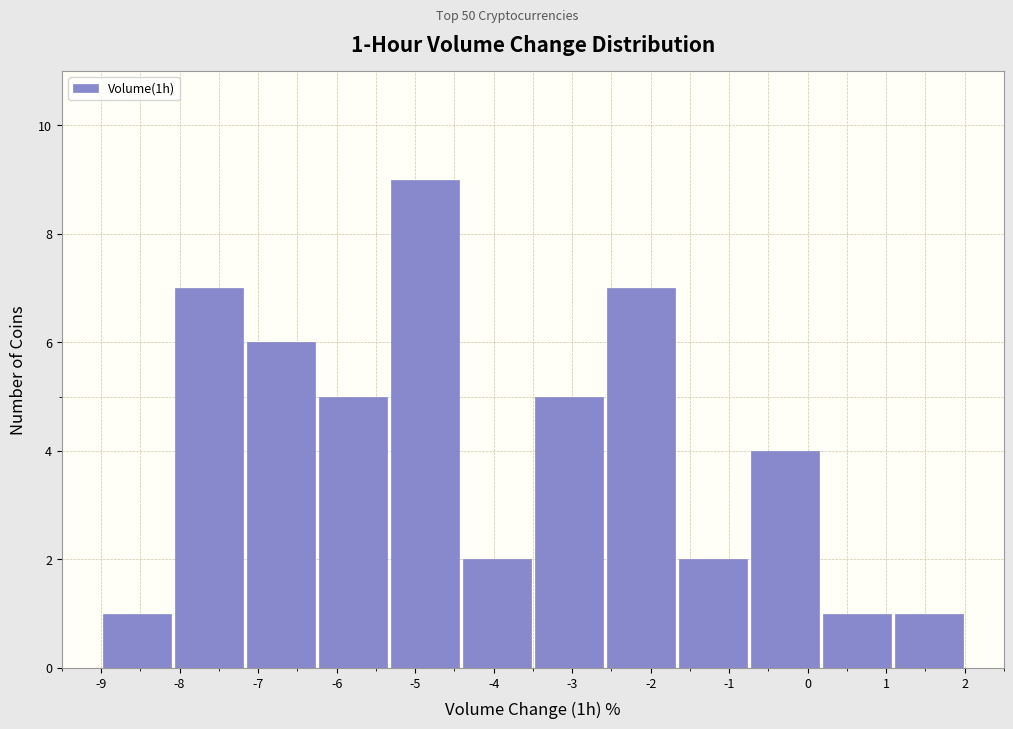

Over which range of the x-axis is the bar tallest?

-5.3 to -4.4